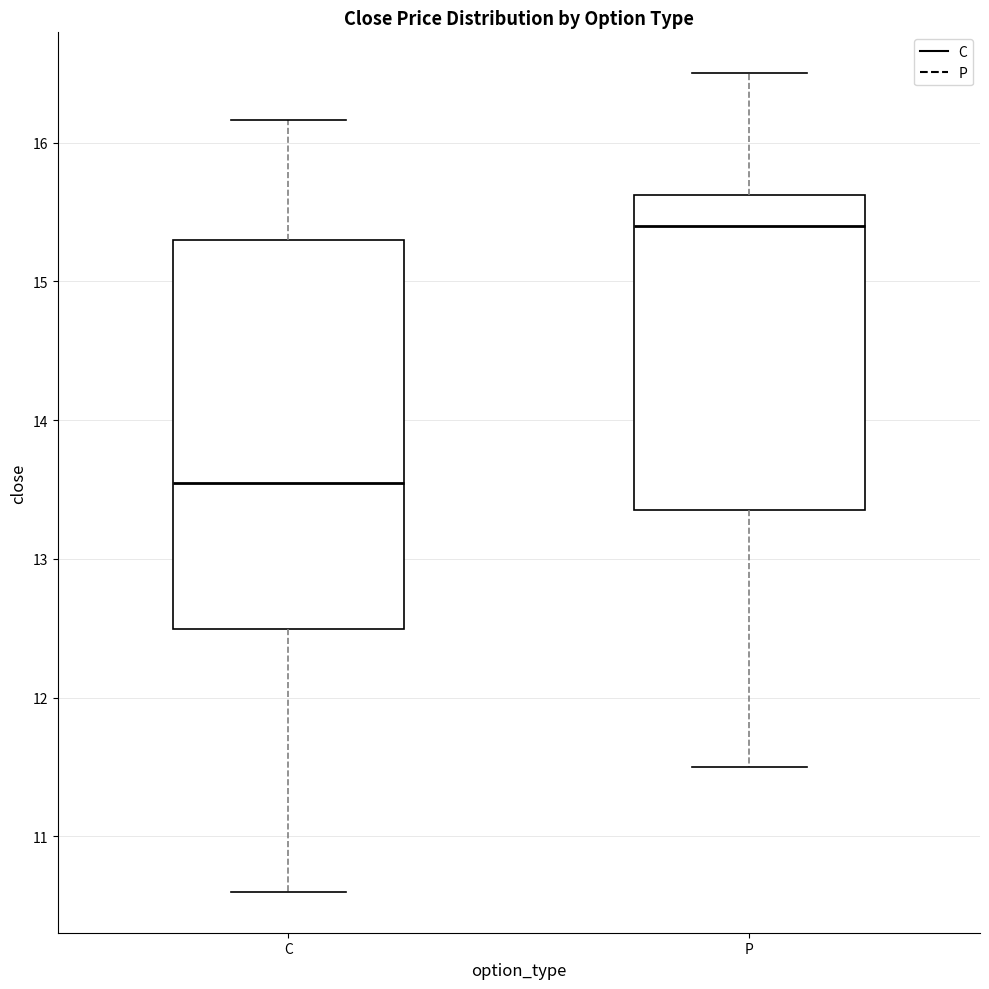

Where does the lower whisker of the box for C end on the y-axis? The values are not printed on the chart, so give them approximately, as read against the axis.

10.6